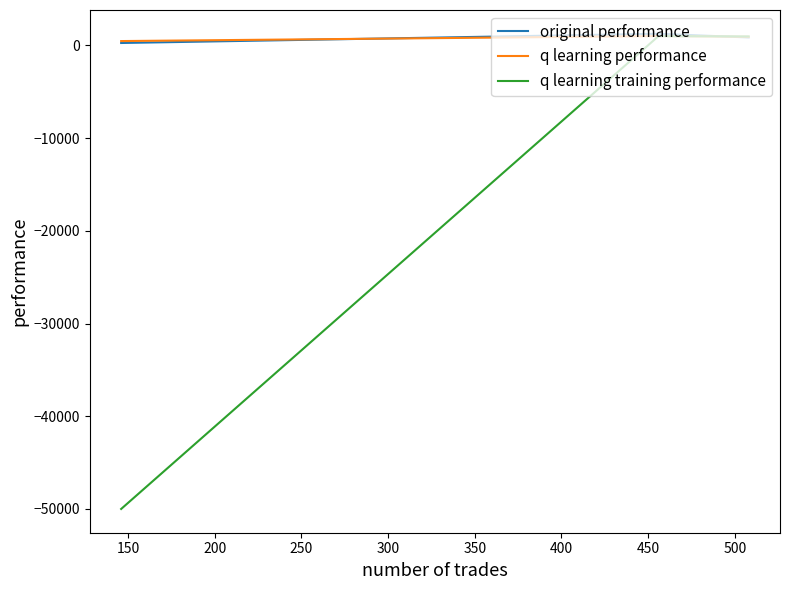

Is this an area chart (filled region under the line)?

No